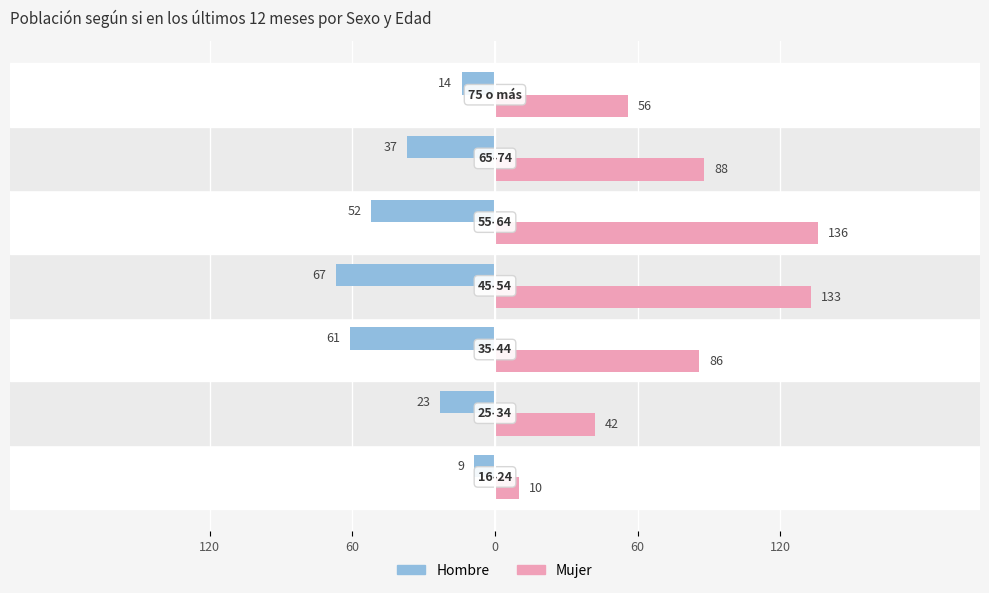

Which series has the largest range (max minus min)?

Mujer